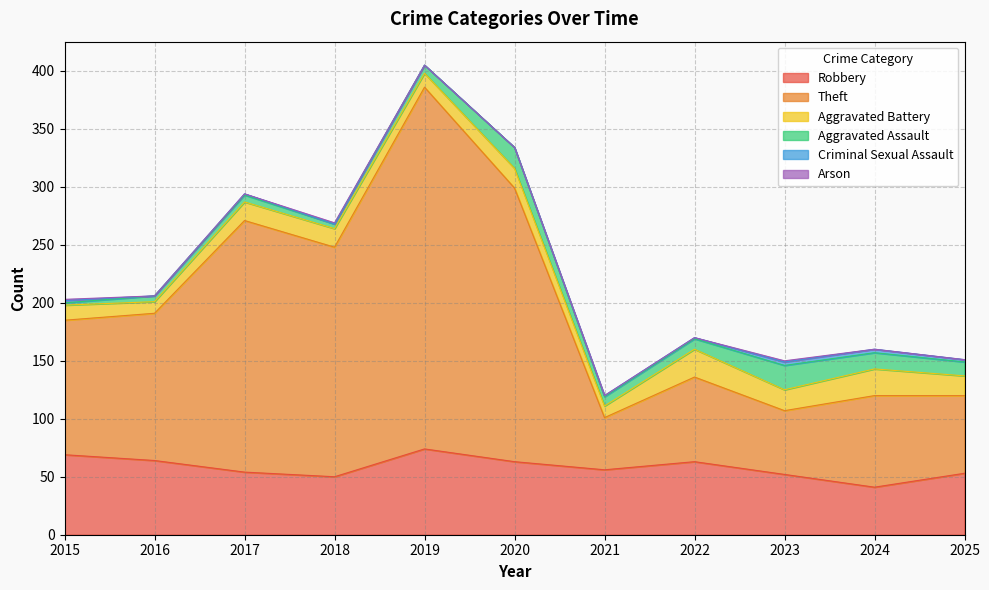

Is it true that Aggravated Assault equals 7 at 2019?

True